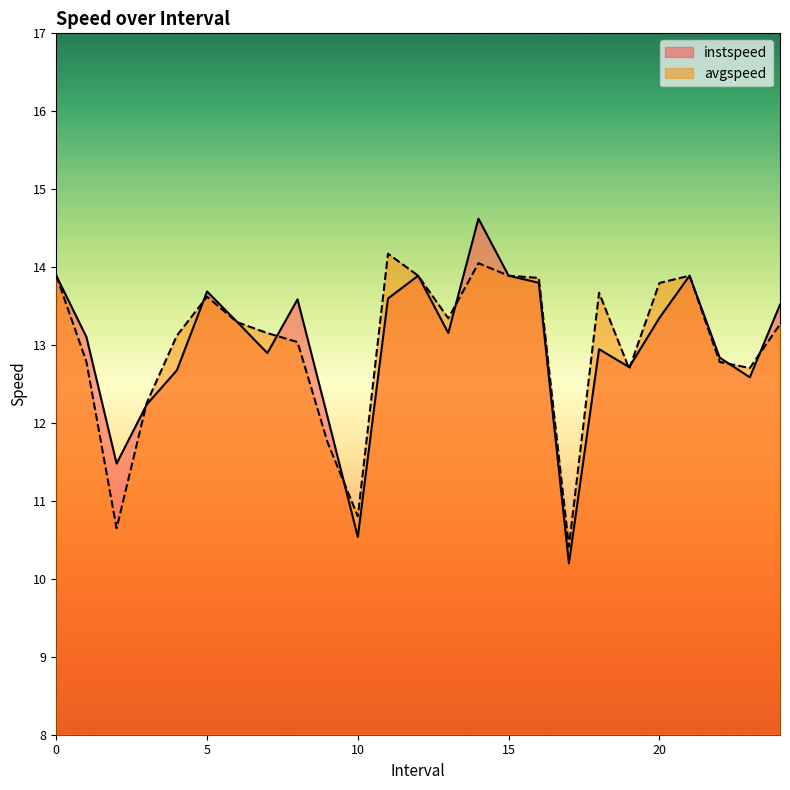

Reading left to right, list all the values displayed in this chart.

instspeed: 0=13.9	1.0=13.1	2.0=11.5	3.0=12.2	4.0=12.7	5.0=13.7	6.0=13.3	7.0=12.9	8.0=13.6	9.0=12.1	10.0=10.5	11.0=13.6	12=13.9	13.0=13.2	14.0=14.6	15=13.9	16.0=13.8	17.0=10.2	18.0=12.9	19.0=12.7	20.0=13.3	21=13.9	22.0=12.8	23.0=12.6	24.0=13.5
avgspeed: 0=13.9	1.0=12.8	2.0=10.6	3.0=12.3	4.0=13.1	5.0=13.6	6.0=13.3	7.0=13.2	8.0=13.0	9.0=11.7	10.0=10.8	11.0=14.2	12=13.9	13.0=13.3	14.0=14.0	15=13.9	16.0=13.9	17.0=10.4	18.0=13.7	19.0=12.7	20.0=13.8	21=13.9	22.0=12.8	23.0=12.7	24.0=13.3